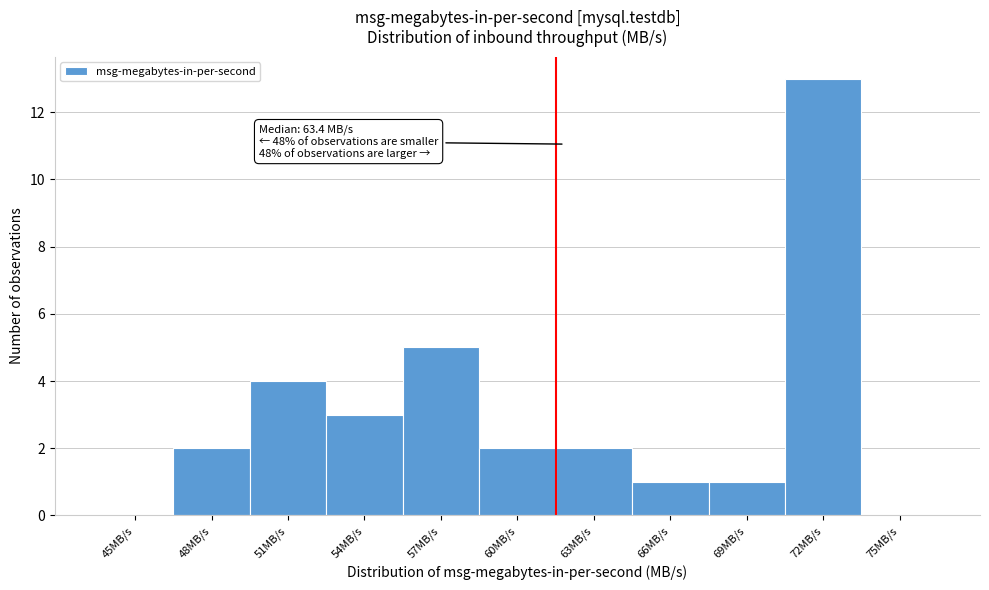

Reading right to left, list all the values displayed in this chart.

75MB/s=0	72MB/s=13	69MB/s=1	66MB/s=1	63MB/s=2	60MB/s=2	57MB/s=5	54MB/s=3	51MB/s=4	48MB/s=2	45MB/s=0